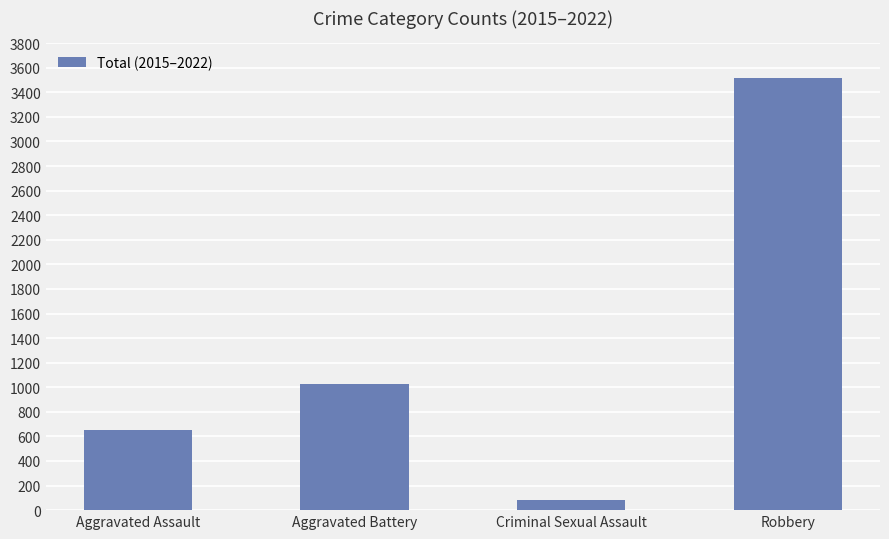

How many bars are there in total?

4